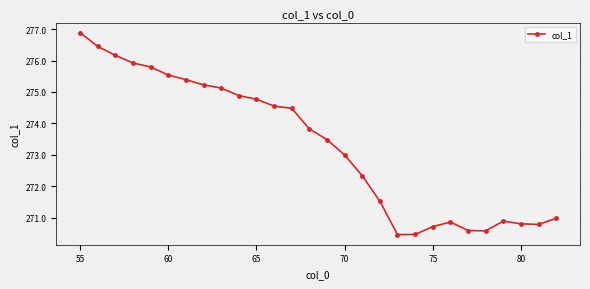

What is the greatest value displayed?

276.9